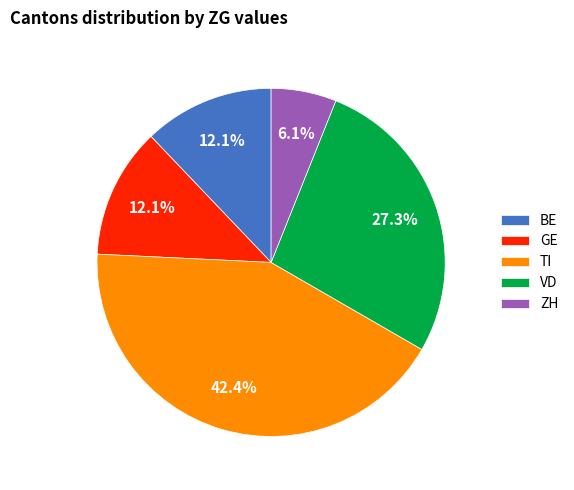

What percentage do ZH and BE together represent?

18.2%